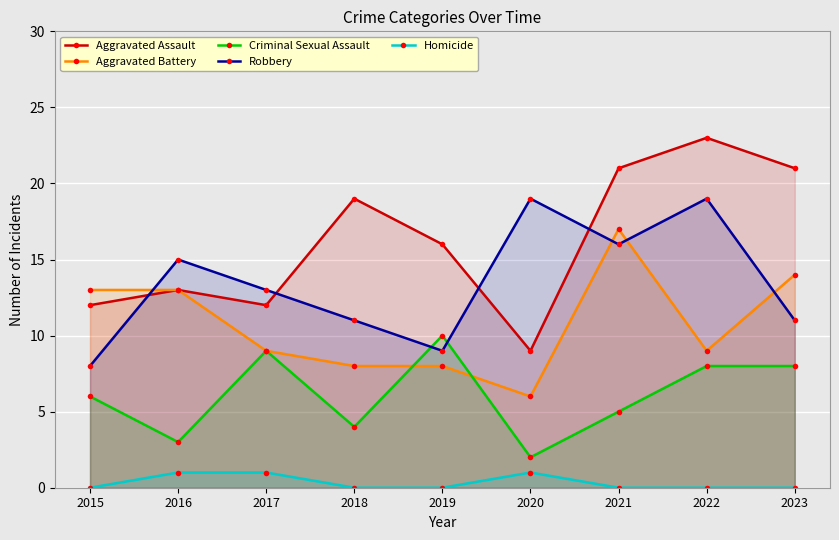

List the series in order of their peak value, lowest first.

Homicide, Criminal Sexual Assault, Aggravated Battery, Robbery, Aggravated Assault